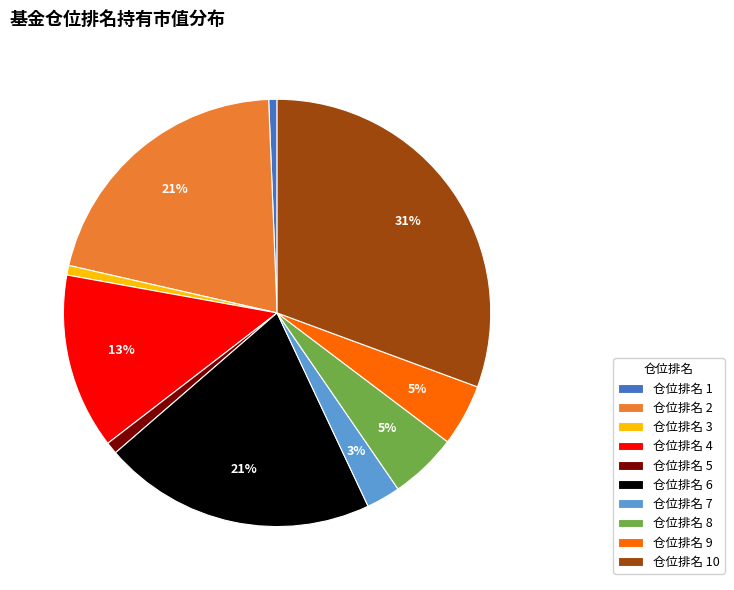

Which category has the biggest portion of the pie?

仓位排名 10